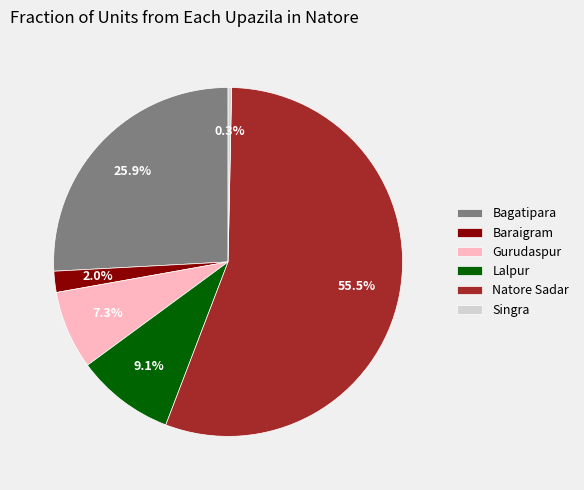

Which slice is the smallest?

Singra